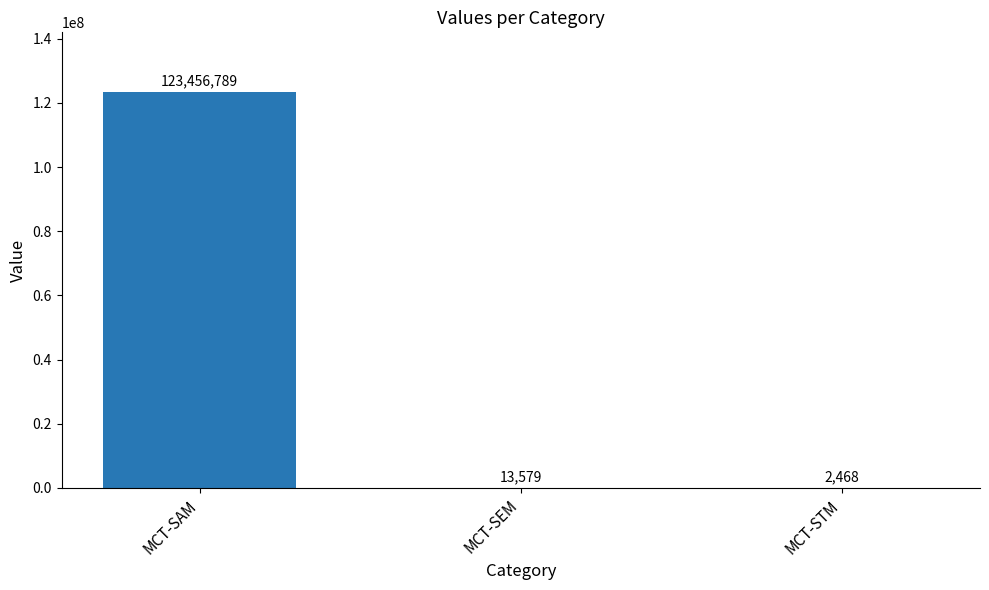

At which label is the value closest to 61729628?

MCT-SEM